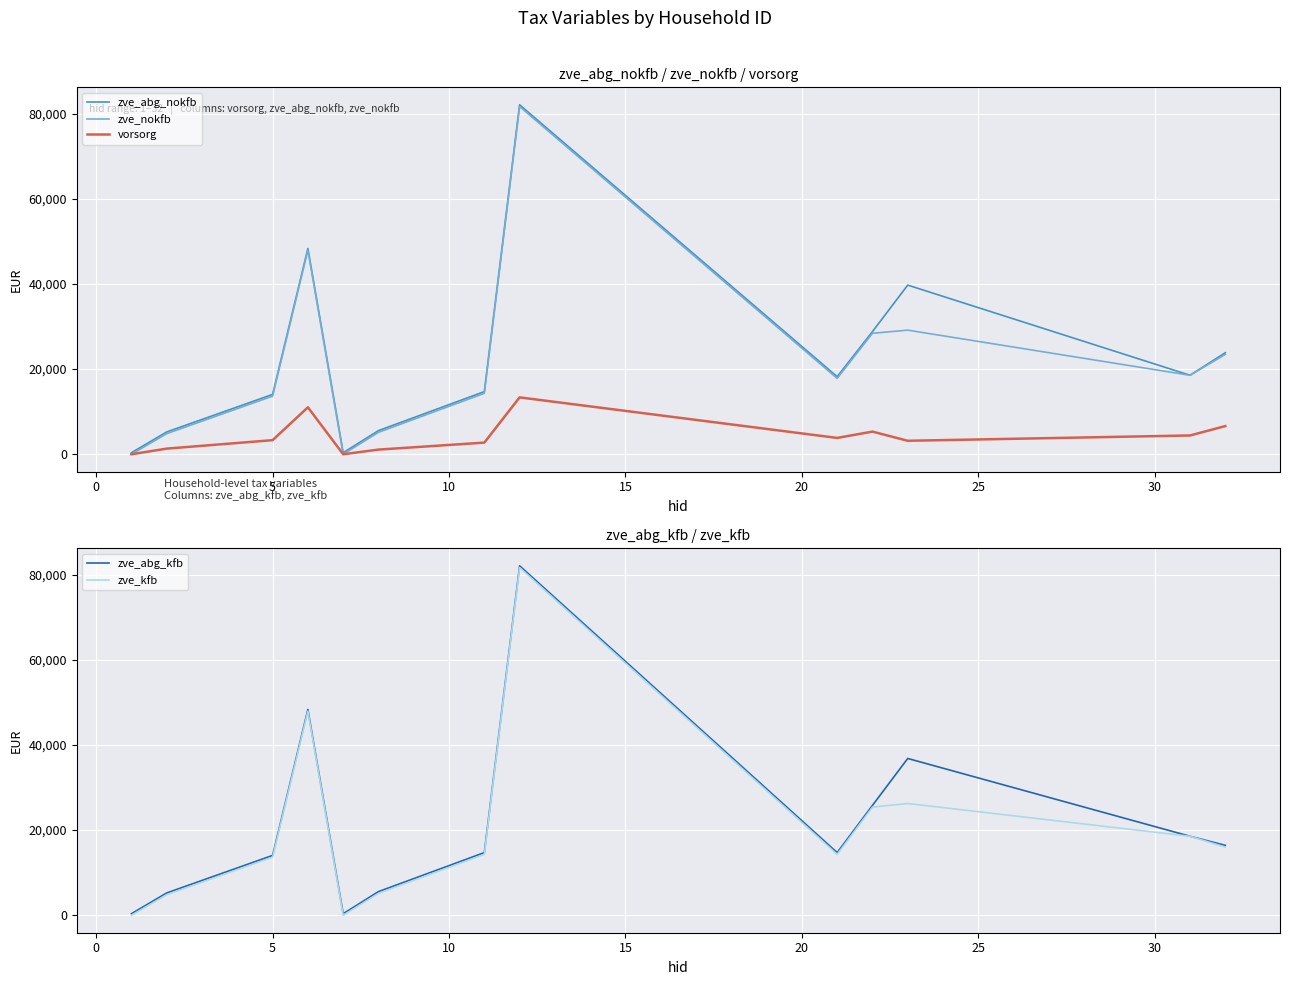

How many lines are shown in the chart?

5